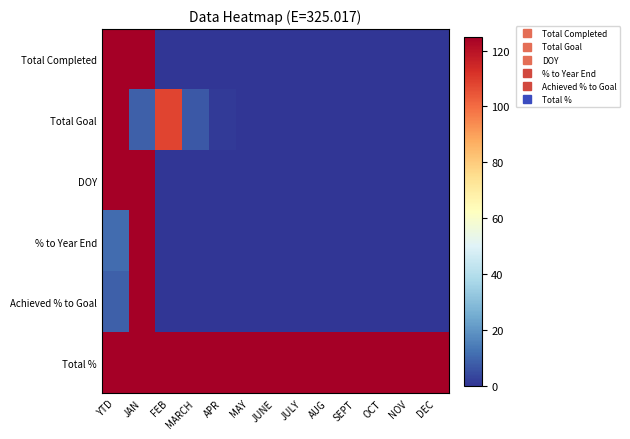

Which series has the largest total across all categories?

Total %